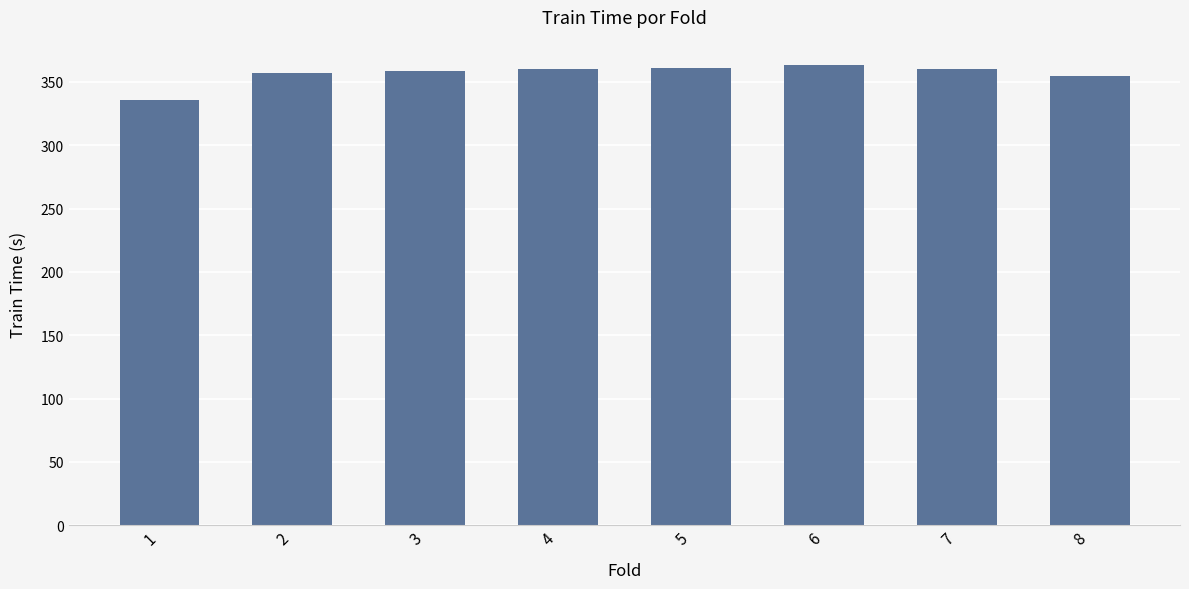

What is the maximum value shown in the chart?

363.1